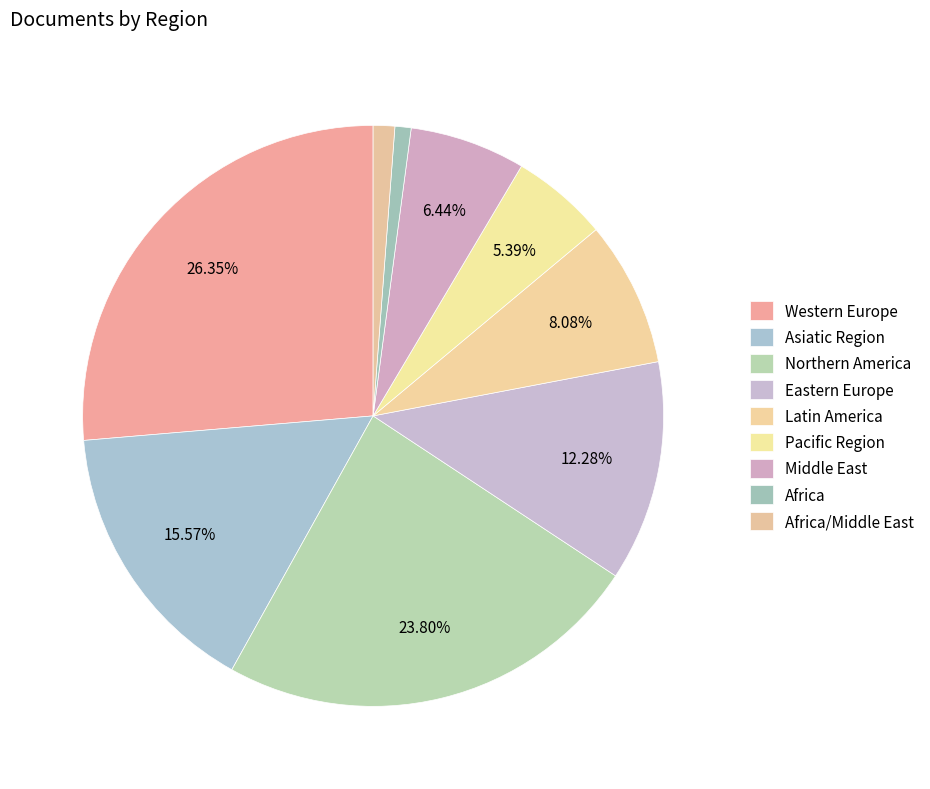

Which has a higher value, Northern America or Western Europe?

Western Europe